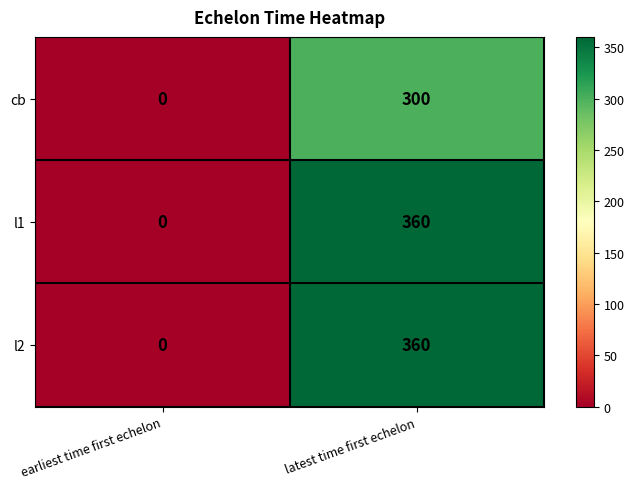

At which label does l2 reach its minimum?

earliest time first echelon